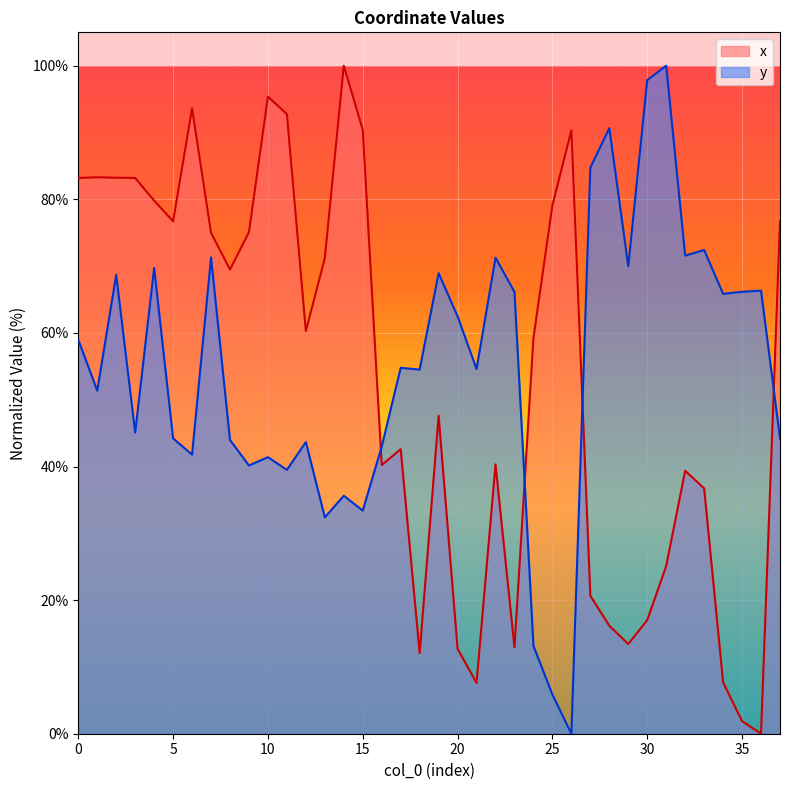

How many values in the x series are below 60?

19